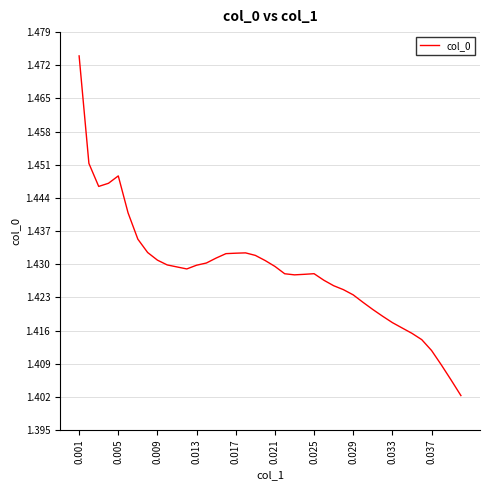

How many lines are shown in the chart?

1